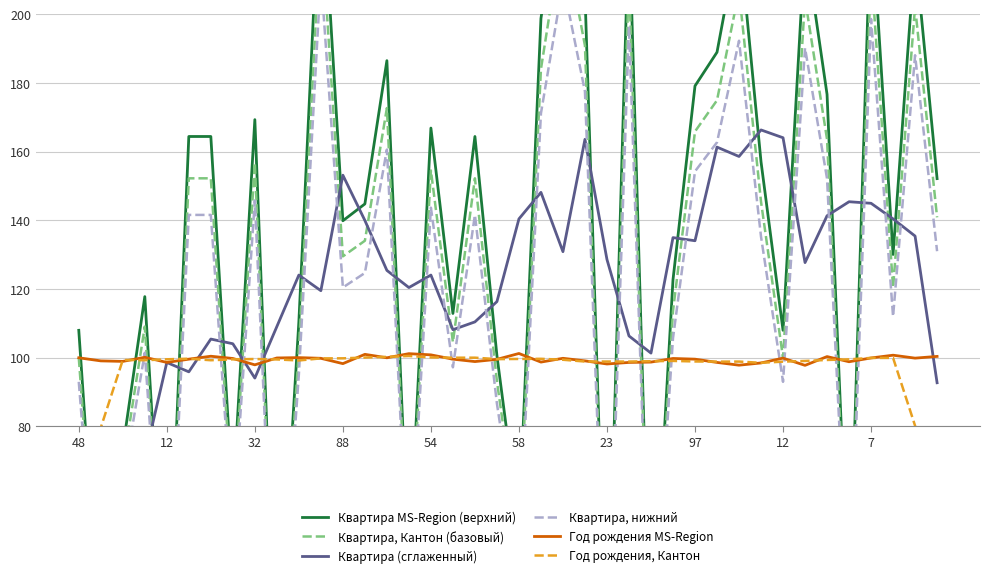

How many interior local valleys does the Год рождения MS-Region series have?

12